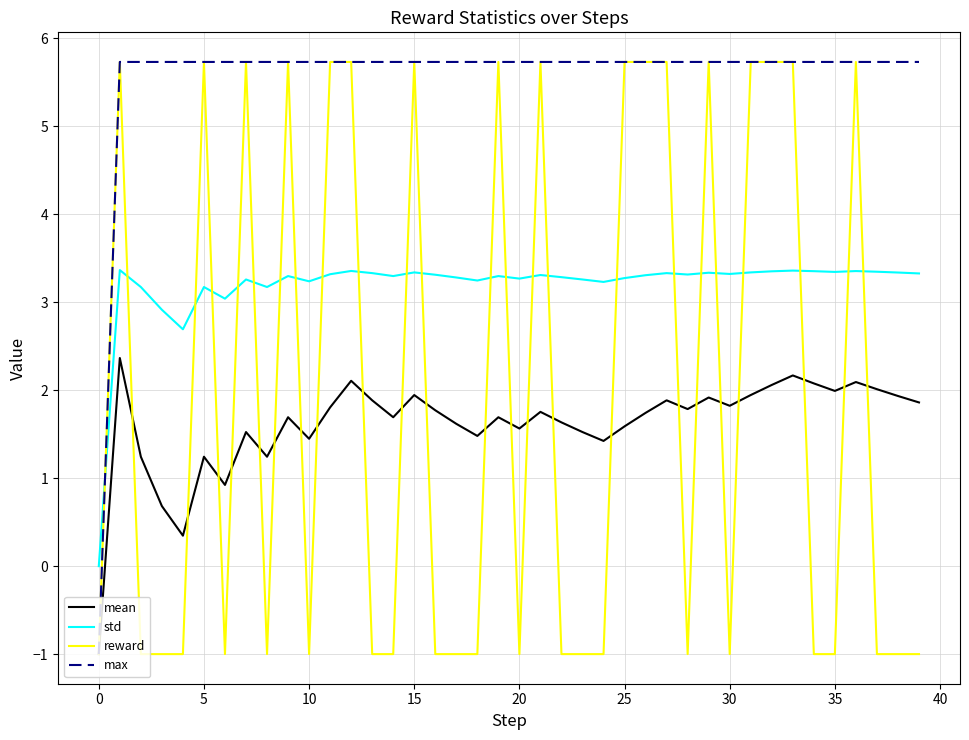

What is the highest value of the std series?

3.4